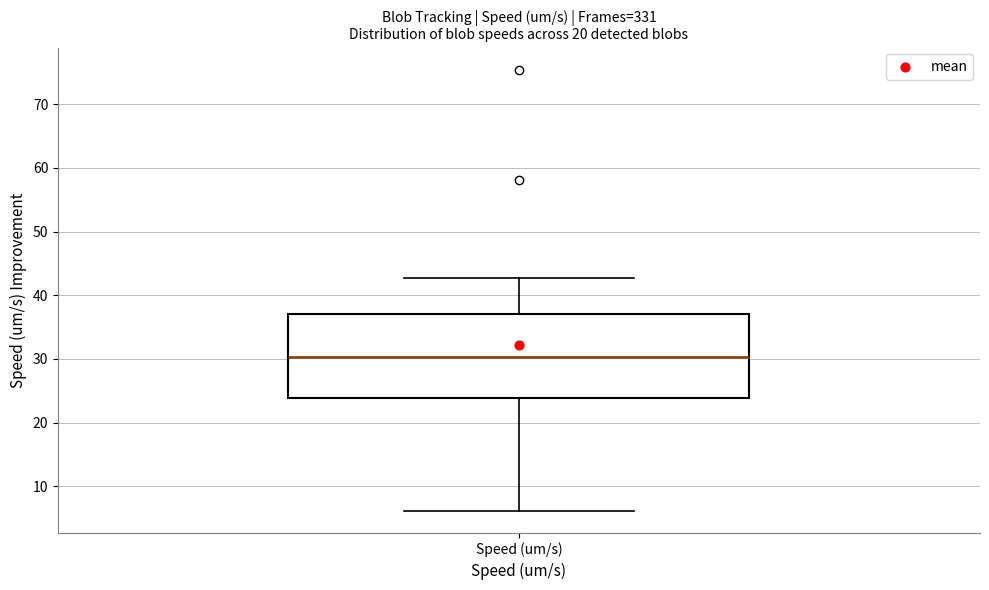

Read this box plot against the y-axis: the position of the median line, the range covered by the box, and the ends of both whiskers. The values are not printed on the chart, so give them approximately, as read against the axis.

median 30, box 24 to 37, whiskers 6 to 43